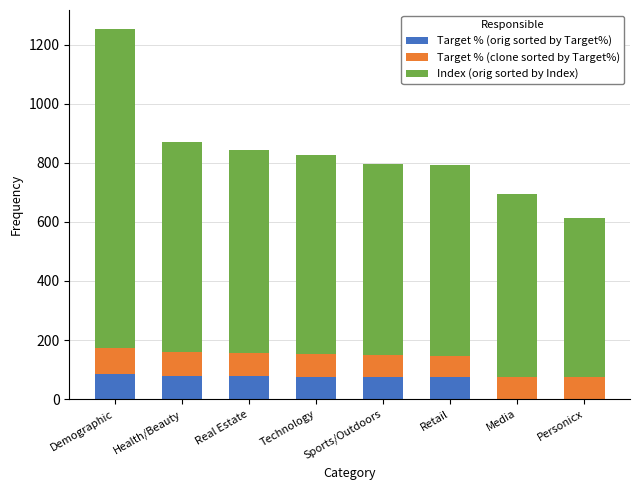

What is the sum of all Target % (orig sorted by Target%) values?

467.0